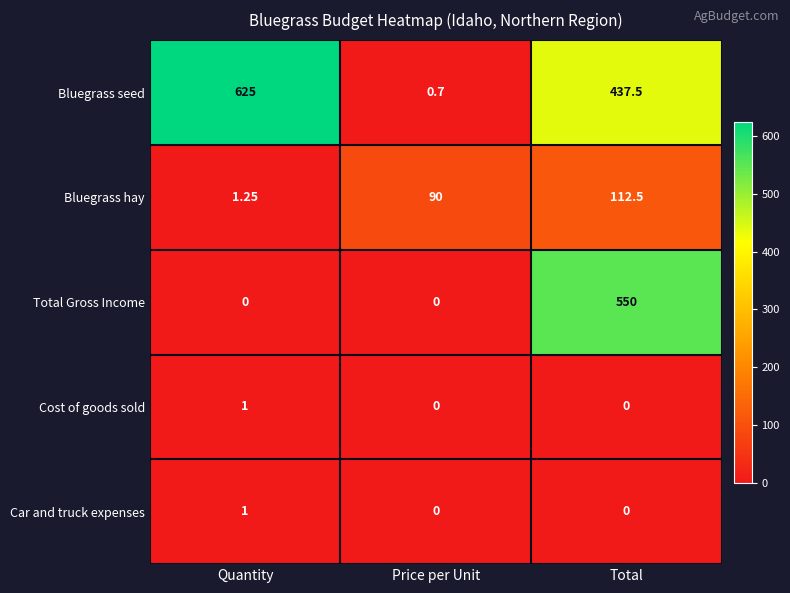

At how many categories does at least one series exceed 214?

2